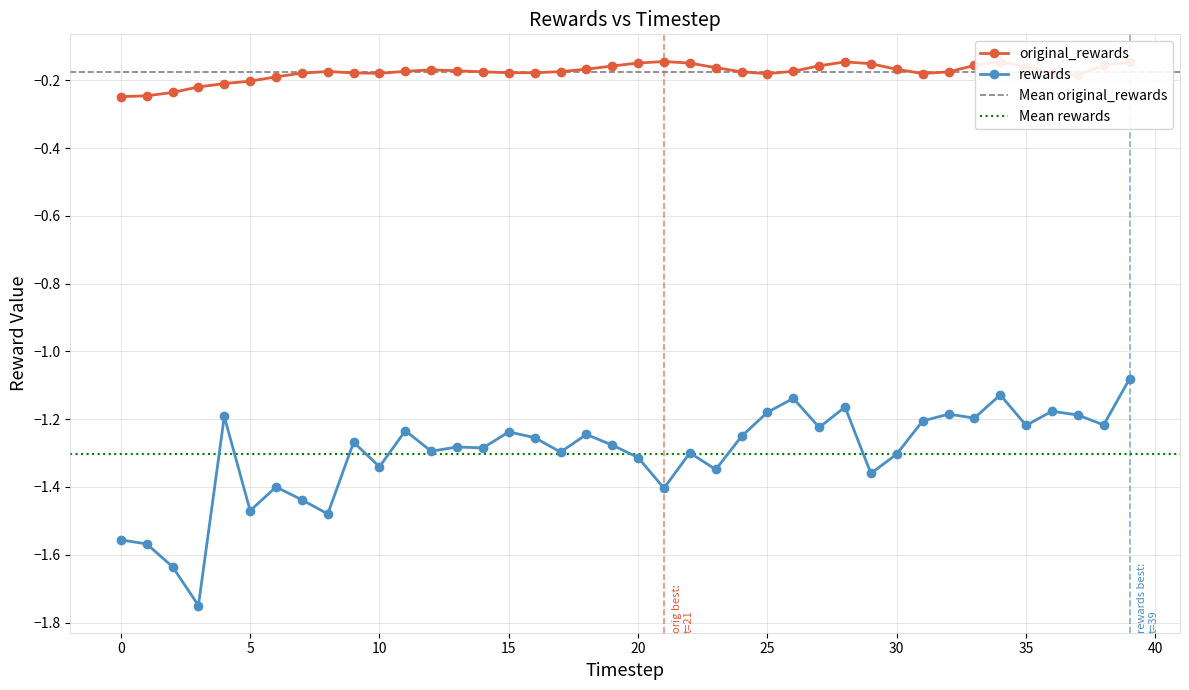

How many data points does each series have?

40